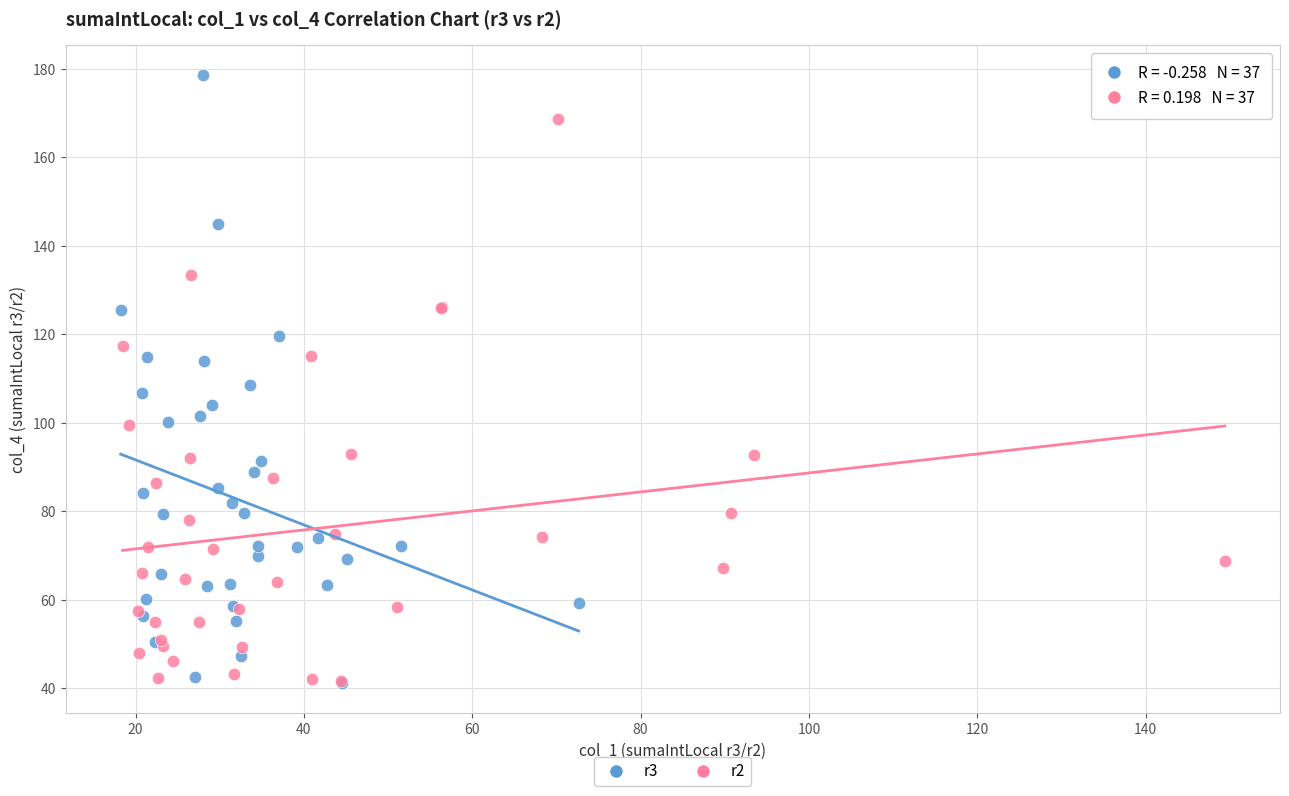

Which series has the widest spread of Y values?

r3